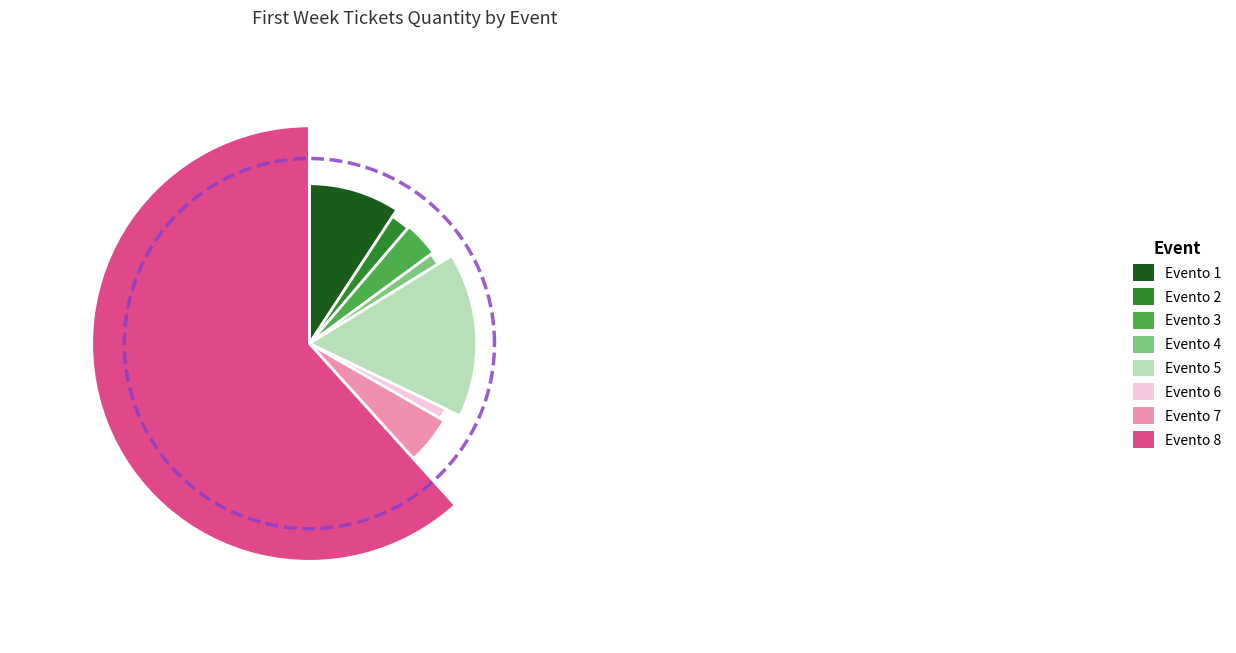

What percentage is the Evento 6 slice, to the nearest percent?

1%